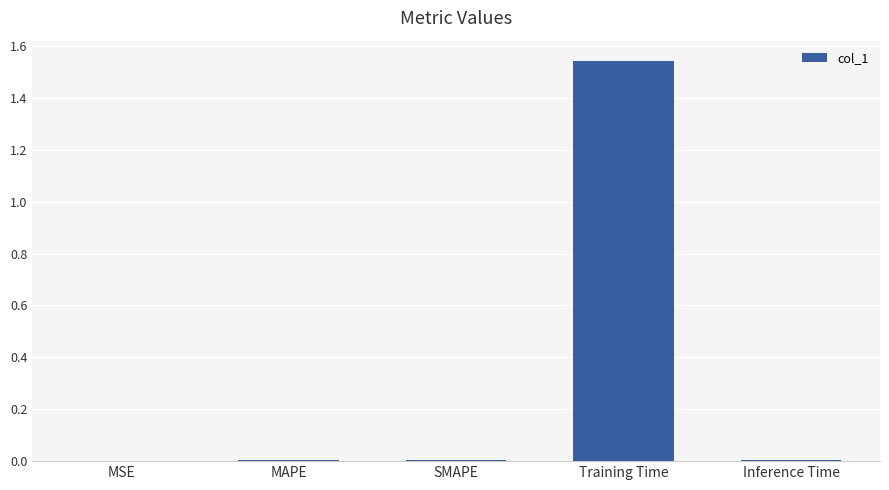

The value at Inference Time is 0.0. True or false?

True